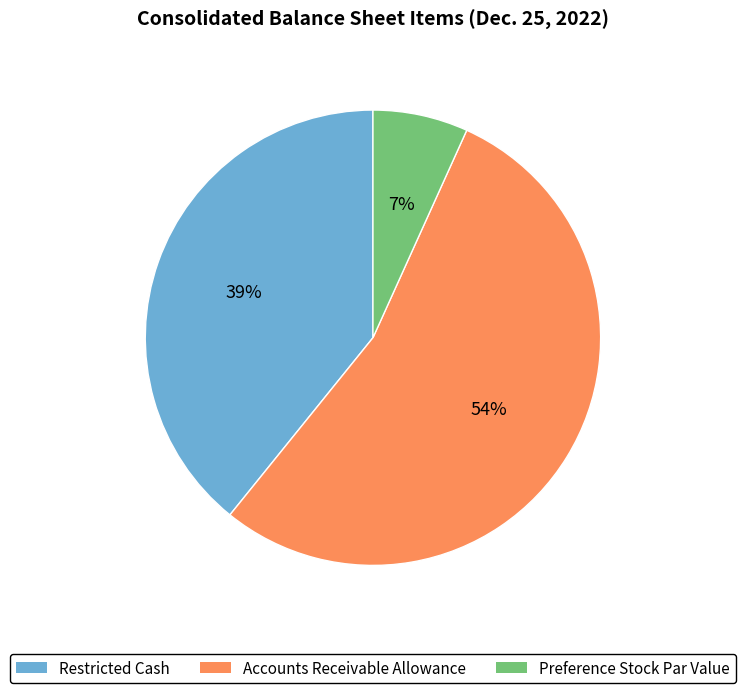

Is it true that Restricted Cash is 32% of the pie?

False